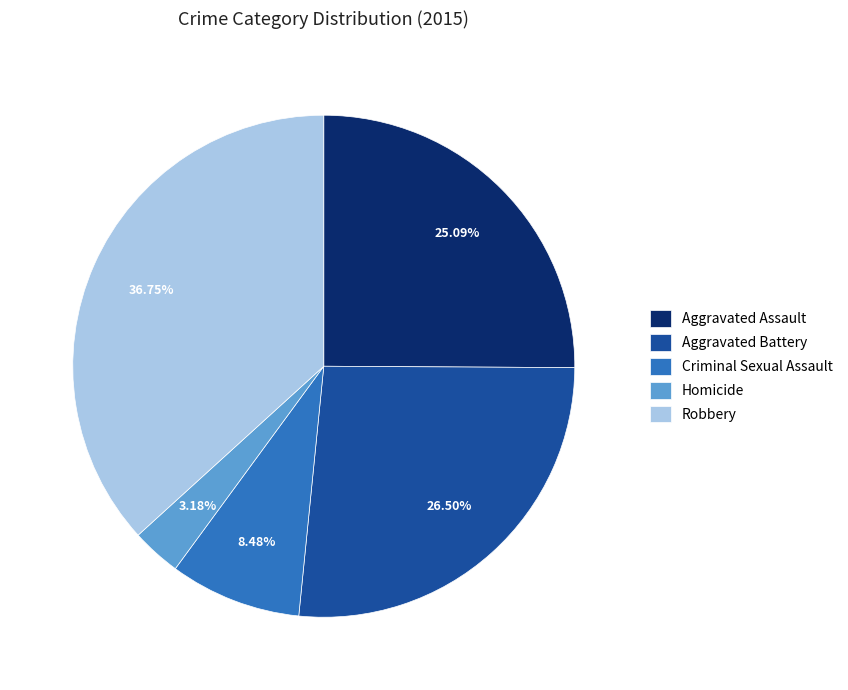

What percentage is the Aggravated Assault slice, to the nearest percent?

25%